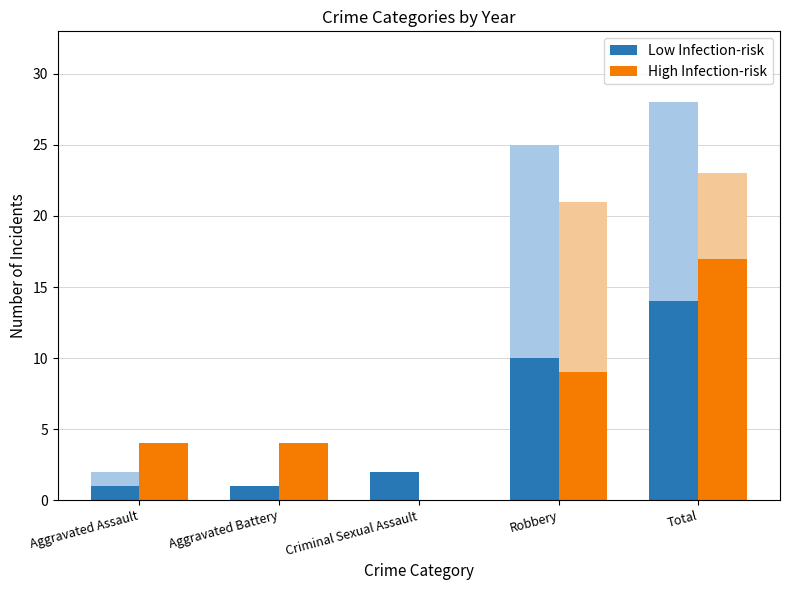

Reading left to right, transcribe all the data shown in this chart.

Low Infection-risk: Aggravated Assault=1	Aggravated Battery=1	Criminal Sexual Assault=2	Robbery=10	Total=14
High Infection-risk: Aggravated Assault=4	Aggravated Battery=4	Criminal Sexual Assault=0	Robbery=9	Total=17